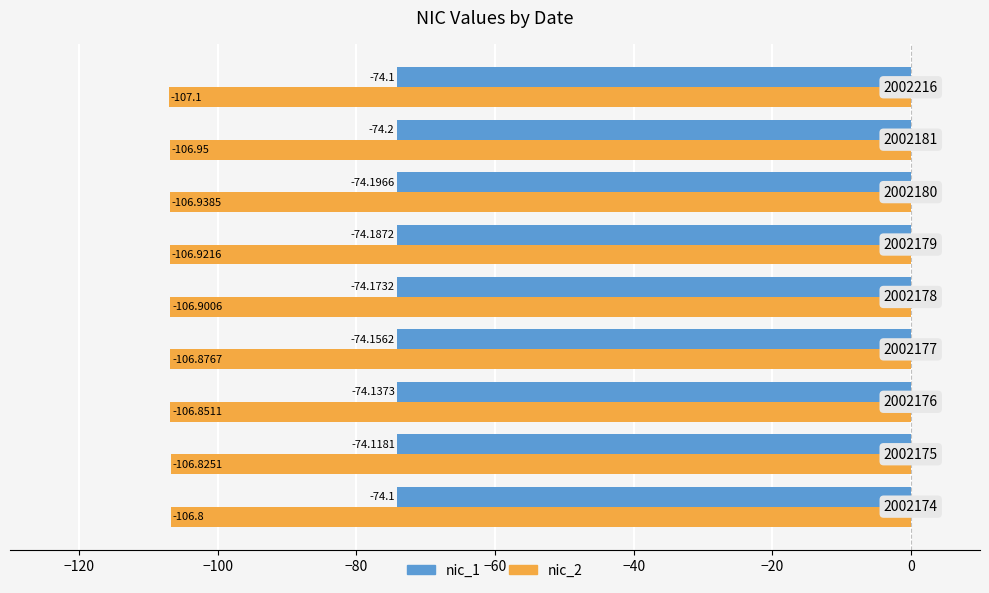

Which series has the widest spread of values?

nic_2